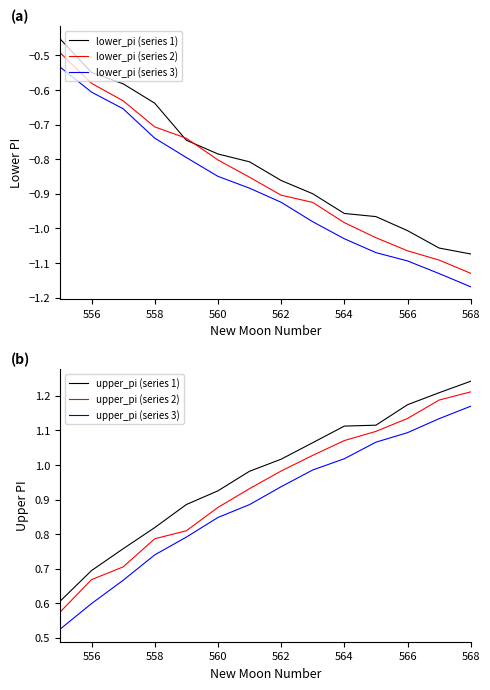

True or false: lower_pi (series 1) has a value of -1.0 at 566.

True